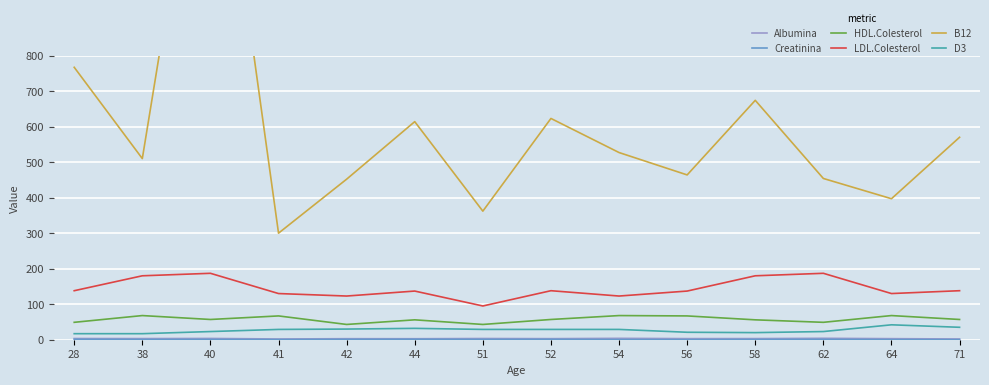

Reading right to left, transcribe all the data shown in this chart.

Albumina: 71=2.1	64=3.0	62=4.0	58=3.2	56=3.1	54=3.9	52=3.0	51=3.4	44=2.8	42=2.9	41=2.1	40=3.6	38=3.2	28=3.4
Creatinina: 71=0.4	64=0.5	62=1.0	58=0.7	56=0.3	54=0.5	52=1.1	51=0.9	44=1.3	42=1.0	41=0.5	40=0.7	38=0.7	28=1.2
HDL.Colesterol: 71=57.0	64=68.0	62=49.0	58=56.0	56=67.0	54=68.0	52=57.0	51=43.0	44=56.0	42=43.0	41=67.0	40=57.0	38=68.0	28=49.0
LDL.Colesterol: 71=138.0	64=130.0	62=187.0	58=180.0	56=137.0	54=123.0	52=138.0	51=95.0	44=137.0	42=123.0	41=130.0	40=187.0	38=180.0	28=138.0
B12: 71=570.0	64=397.0	62=454.0	58=674.0	56=464.0	54=527.0	52=623.0	51=362.0	44=614.0	42=452.0	41=300.0	40=1683.0	38=510.0	28=767.0
D3: 71=35.0	64=42.0	62=23.0	58=20.0	56=21.0	54=29.0	52=29.0	51=29.0	44=32.0	42=30.0	41=29.0	40=23.0	38=17.0	28=17.0